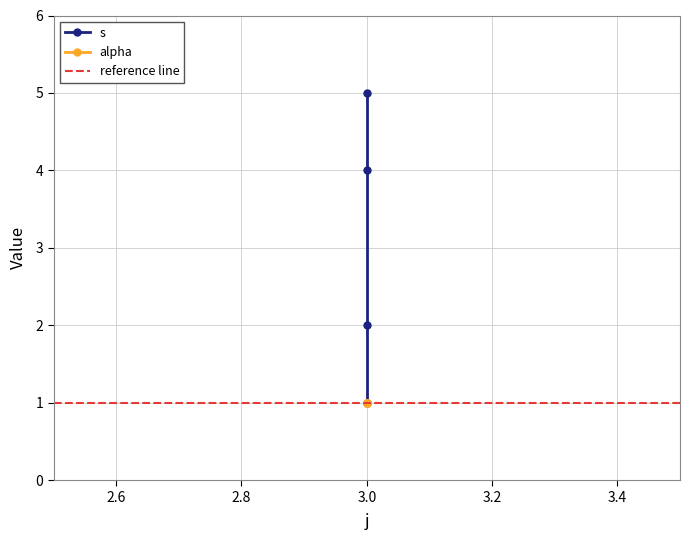

What is the value of the 3rd point from the left?

1